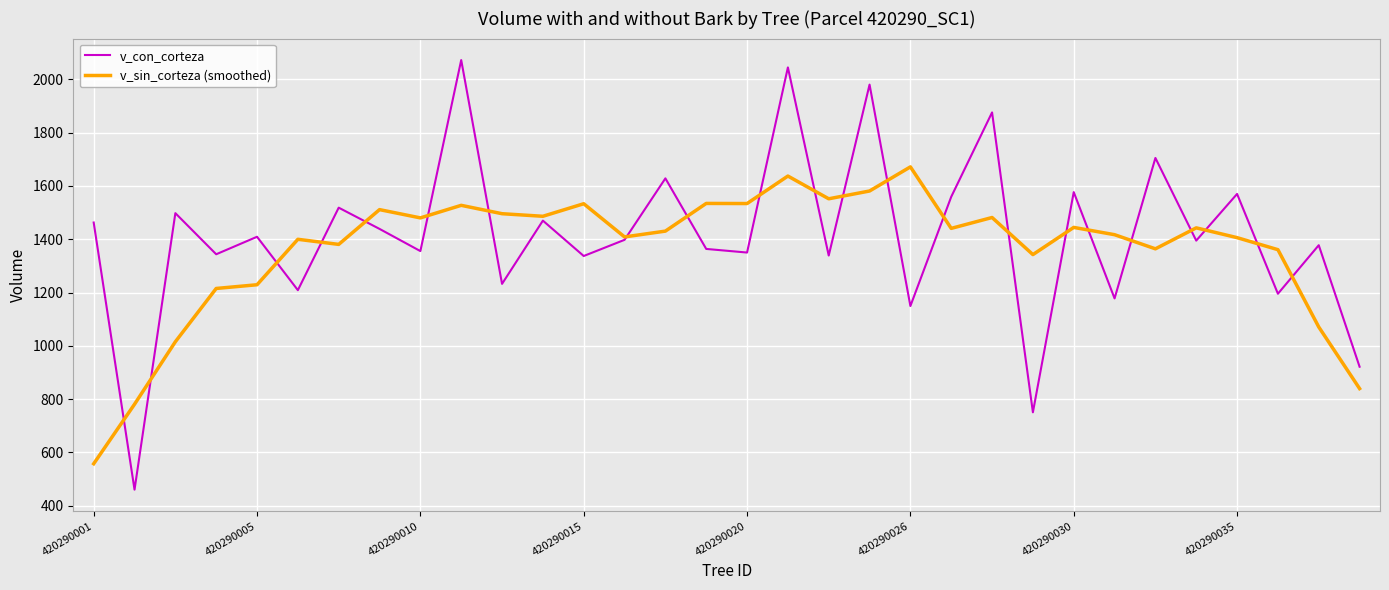

What are all the series names shown in the legend?

v_con_corteza, v_sin_corteza (smoothed)